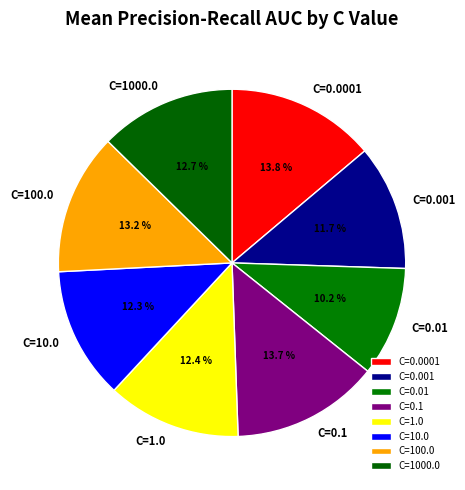

Which has a higher value, C=0.001 or C=0.0001?

C=0.0001